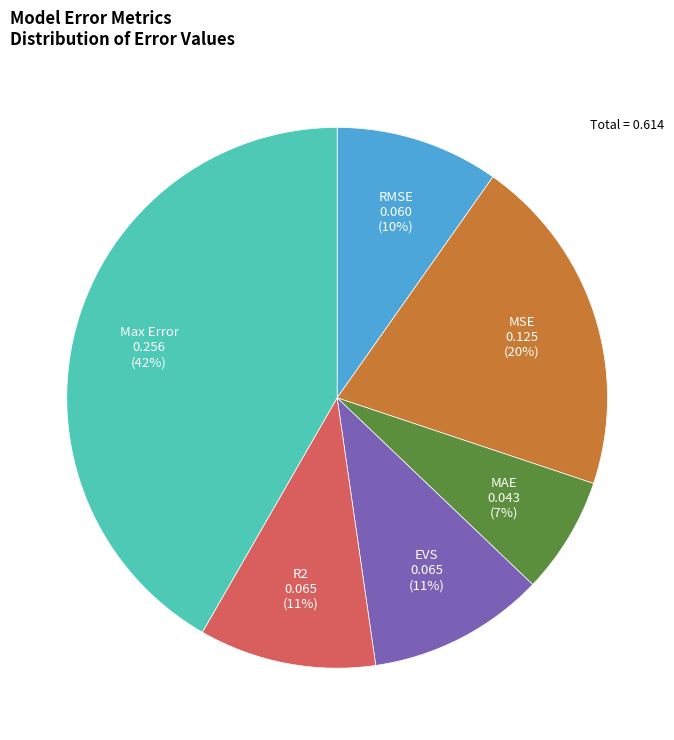

Combined, do R2 and MSE account for over 50%?

No